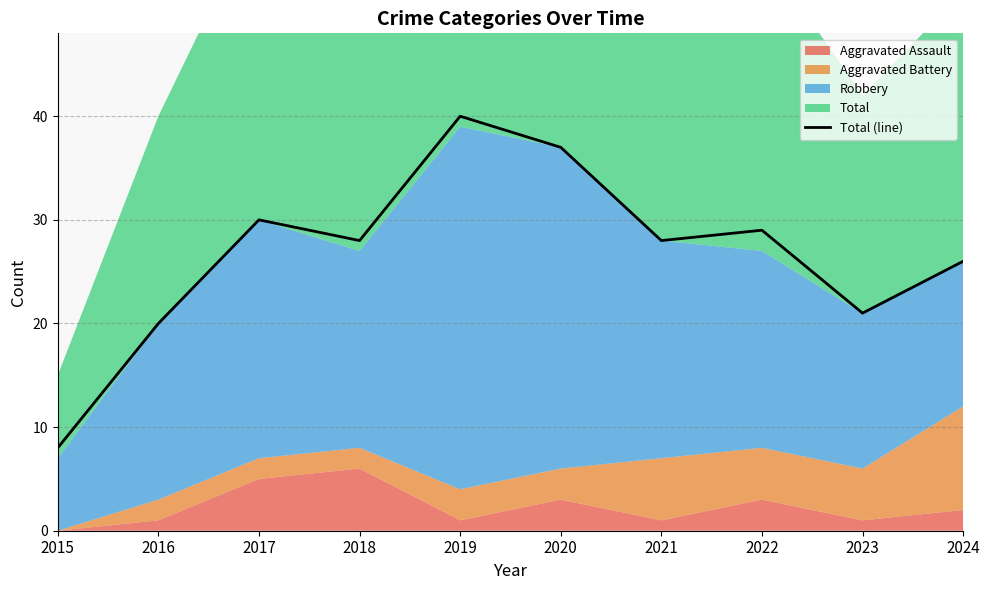

Is it true that the value at 2015 is 13?

False